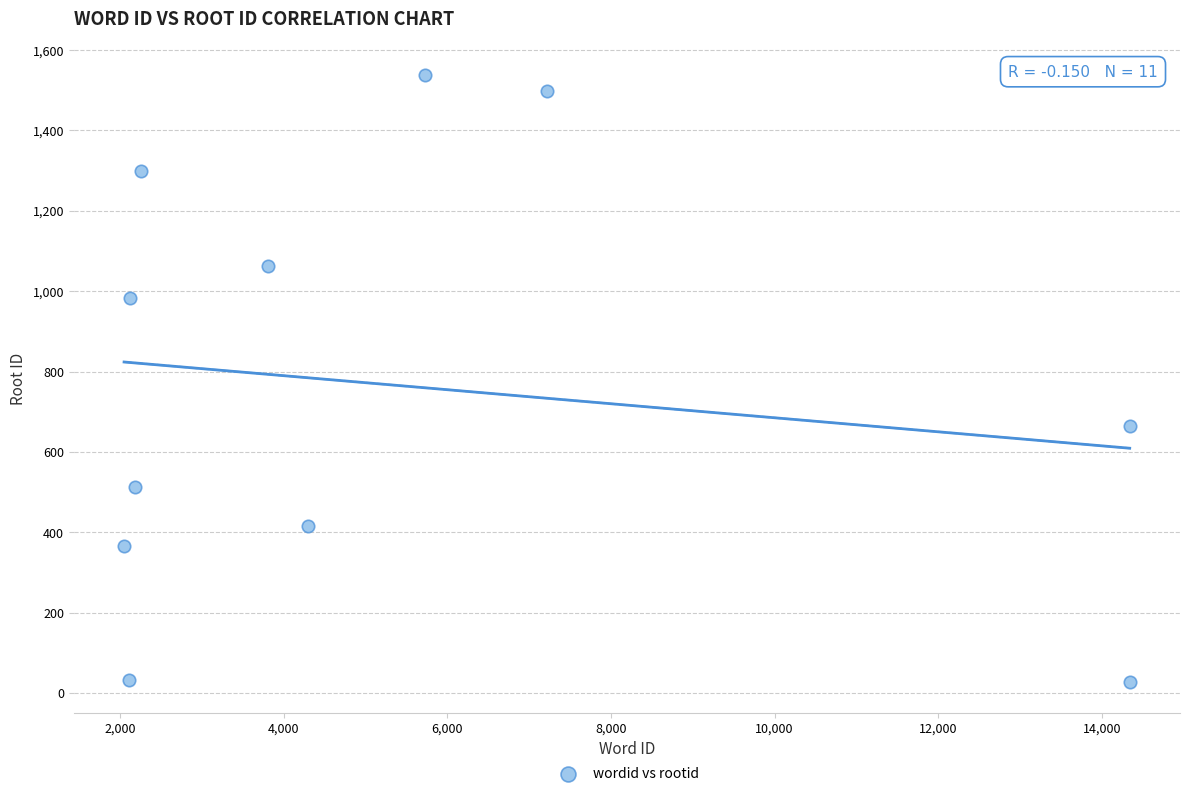

What Y value in the scatter plot is closest to 783?

664